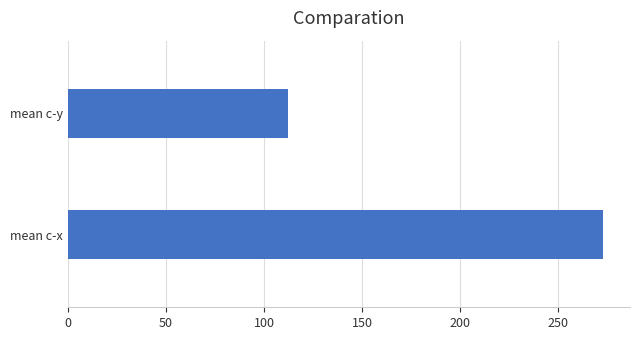

Which series has the largest total across all categories?

c-x